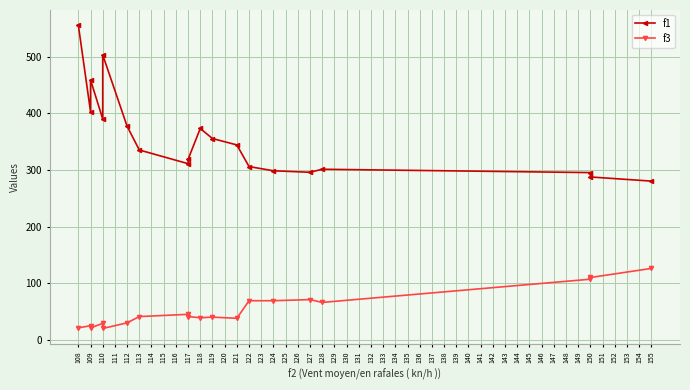

What is the spread (max minus min) of values at 110?

360.8